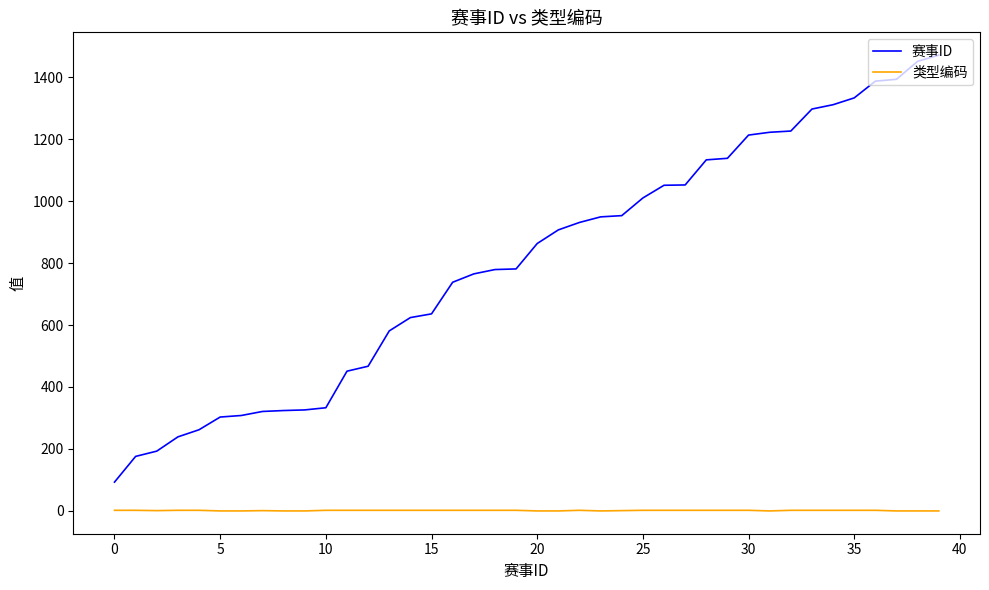

True or false: 类型编码 and 赛事ID cross at least once.

False